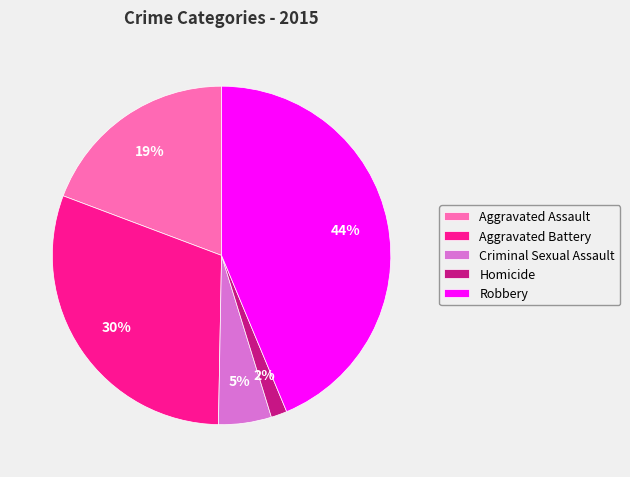

Which category has the smallest portion of the pie?

Homicide